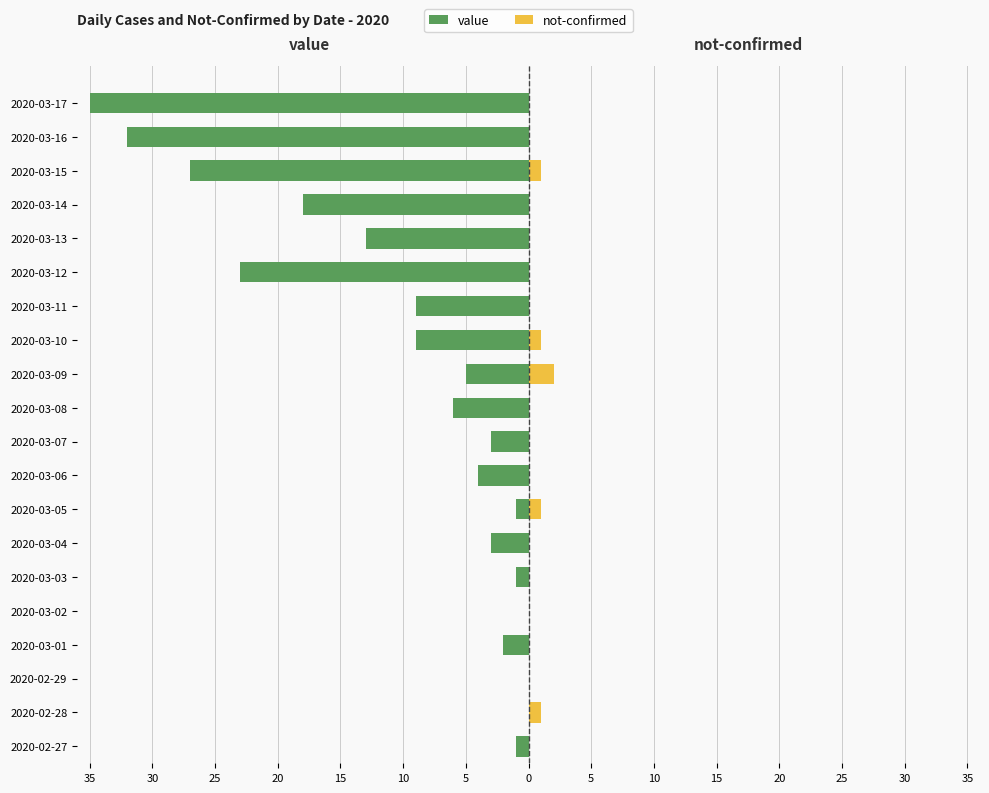

How many bars are there in each group?

2